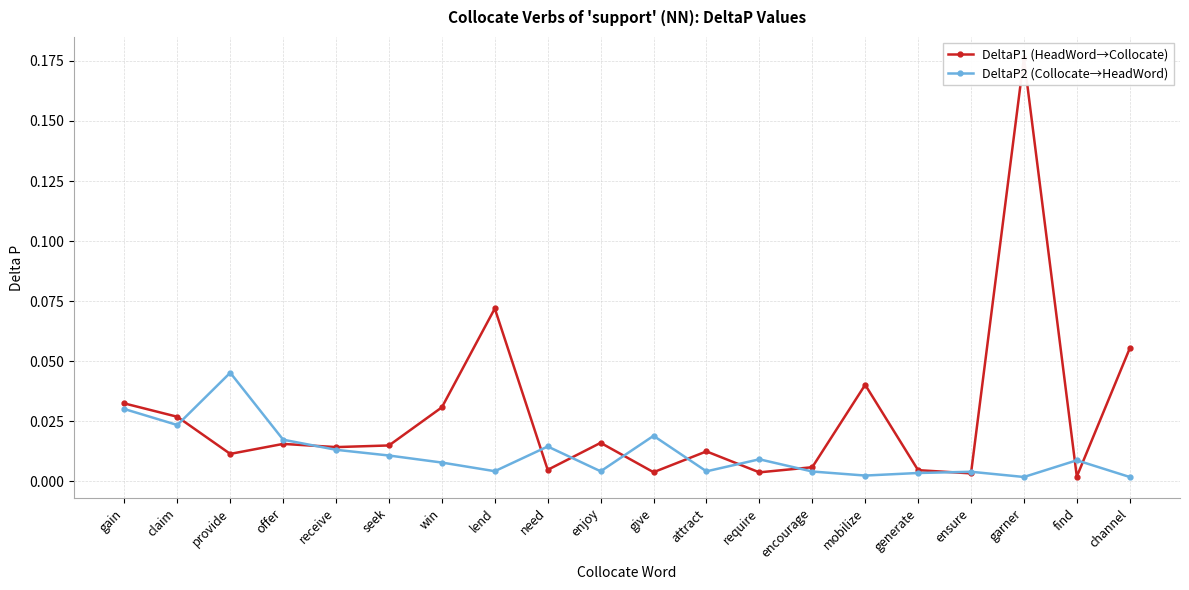

Reading left to right, extract all data points from this chart.

DeltaP1 (HeadWord→Collocate): 0.0	0.0	0.0	0.0	0.0	0.0	0.0	0.1	0.0	0.0	0.0	0.0	0.0	0.0	0.0	0.0	0.0	0.2	0.0	0.1
DeltaP2 (Collocate→HeadWord): 0.0	0.0	0.0	0.0	0.0	0.0	0.0	0.0	0.0	0.0	0.0	0.0	0.0	0.0	0.0	0.0	0.0	0.0	0.0	0.0